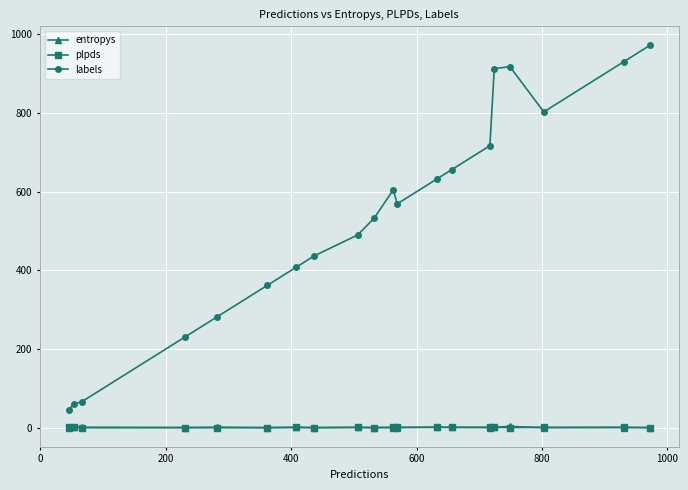

True or false: plpds and labels cross at least once.

False